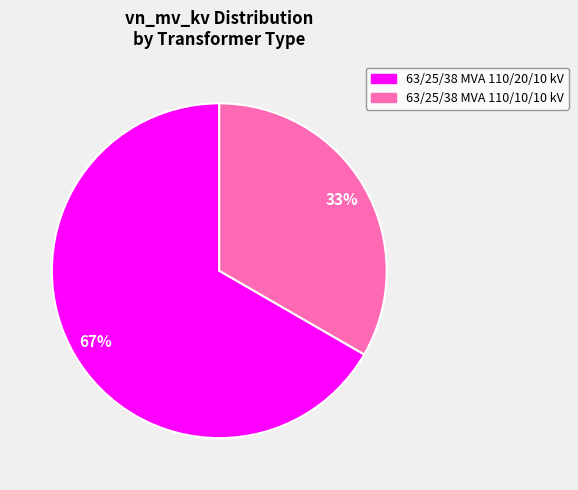

How many slices are in this pie chart?

2